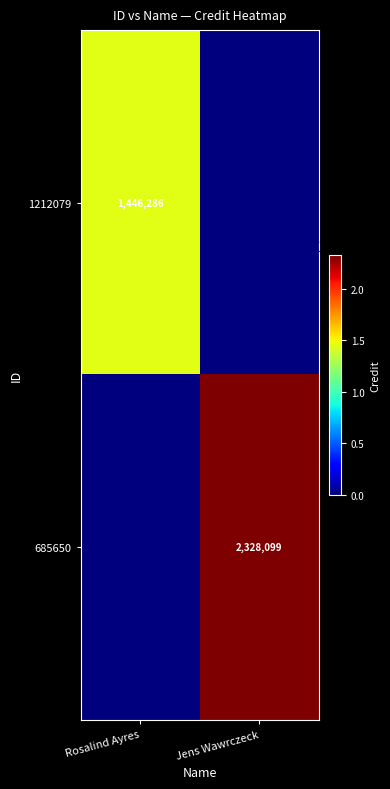

What is the greatest value displayed?

2328099